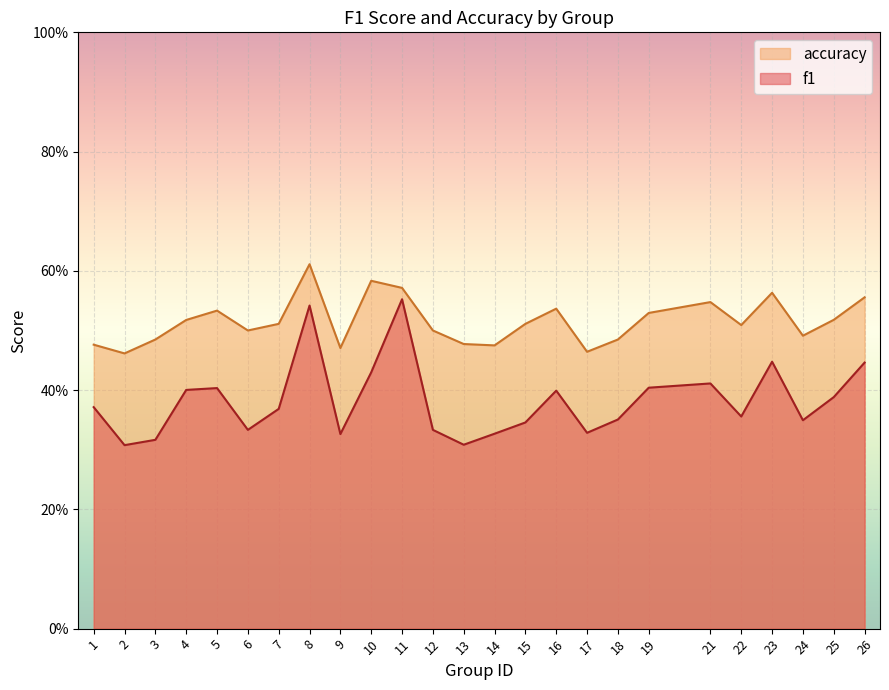

How many lines are shown in the chart?

2